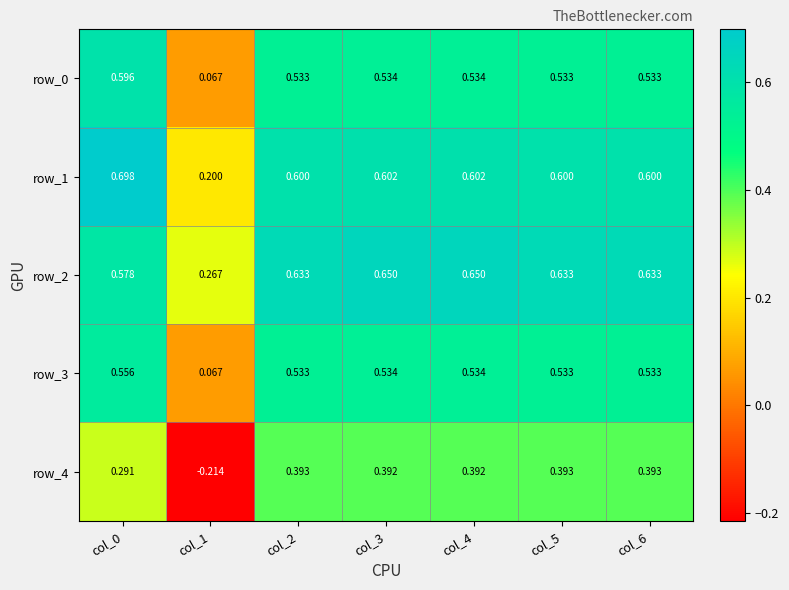

At which category does the chart reach its peak across all series?

col_0